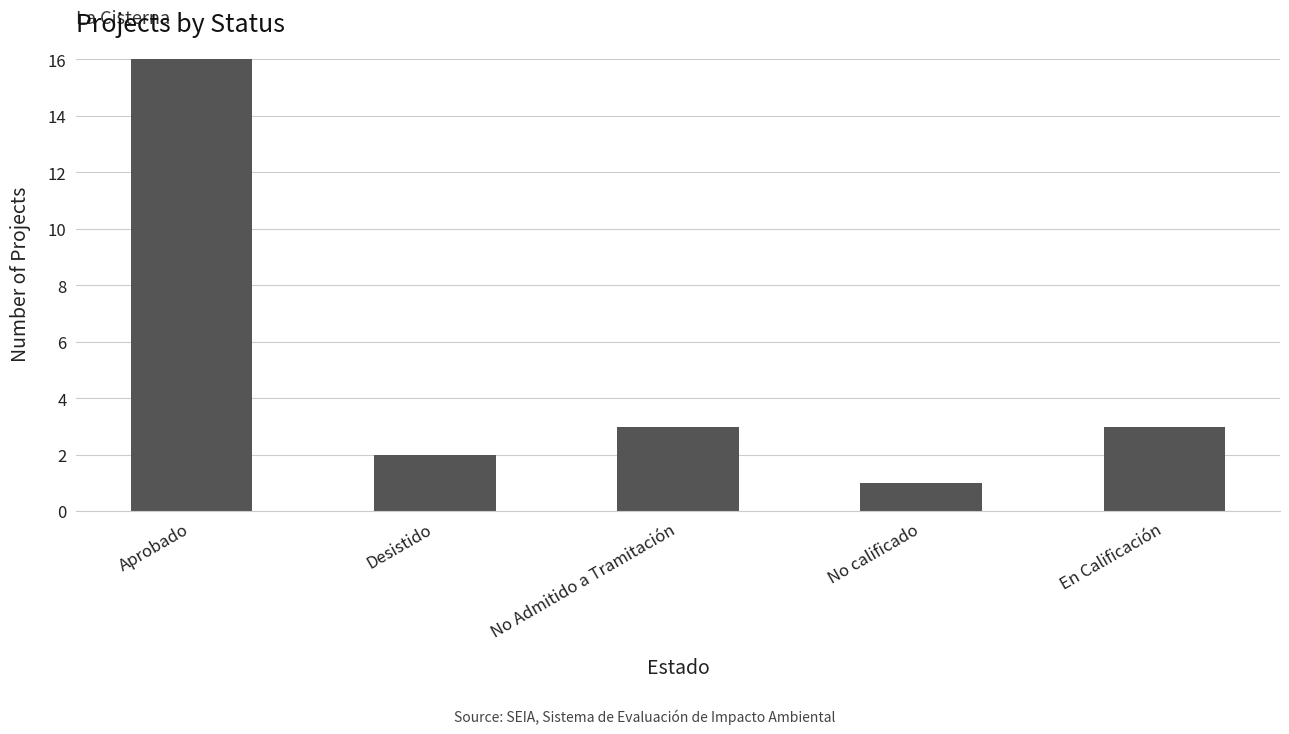

True or false: the data shows 3 at En Calificación.

True